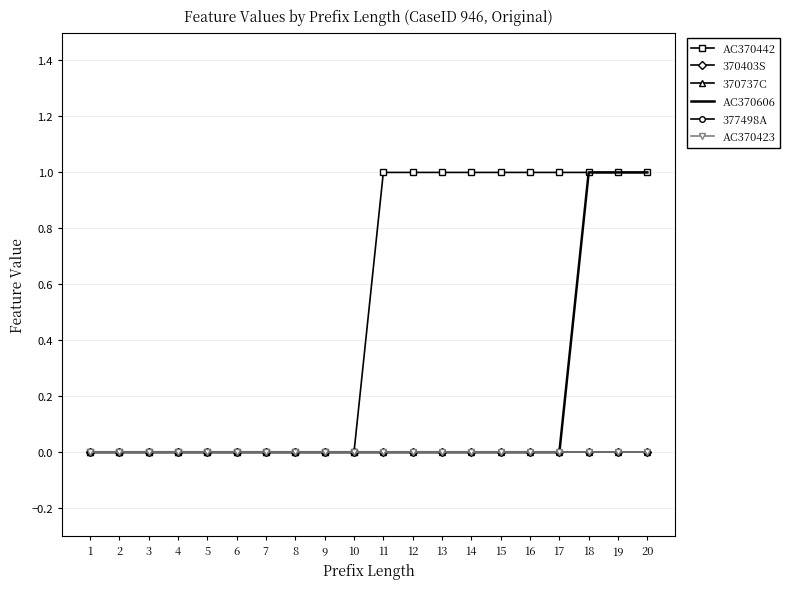

Is this an area chart (filled region under the line)?

No